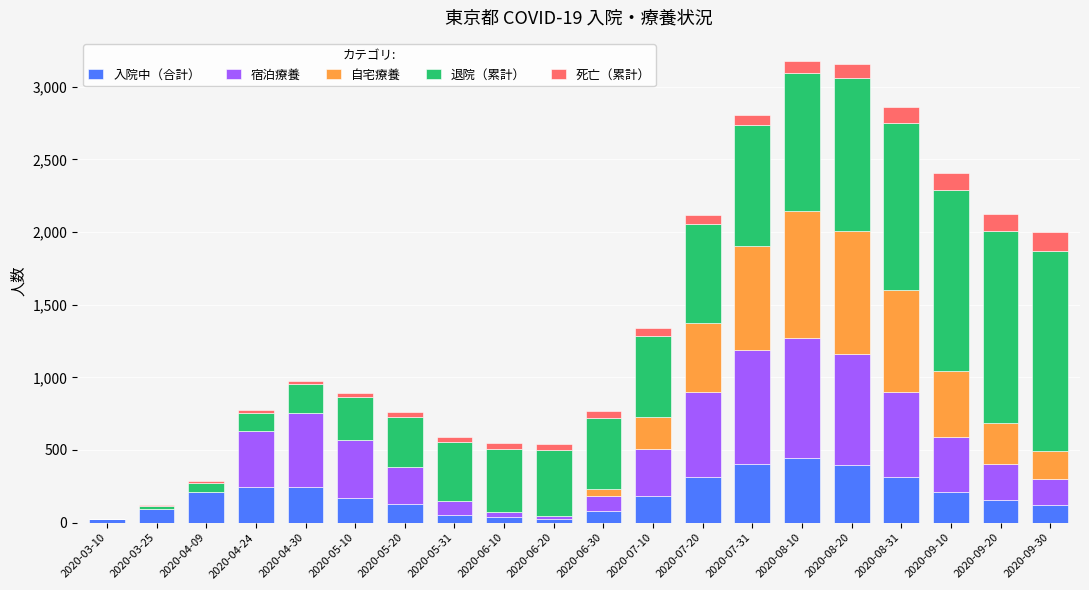

What are all the series names shown in the legend?

入院中（合計）, 宿泊療養, 自宅療養, 退院（累計）, 死亡（累計）